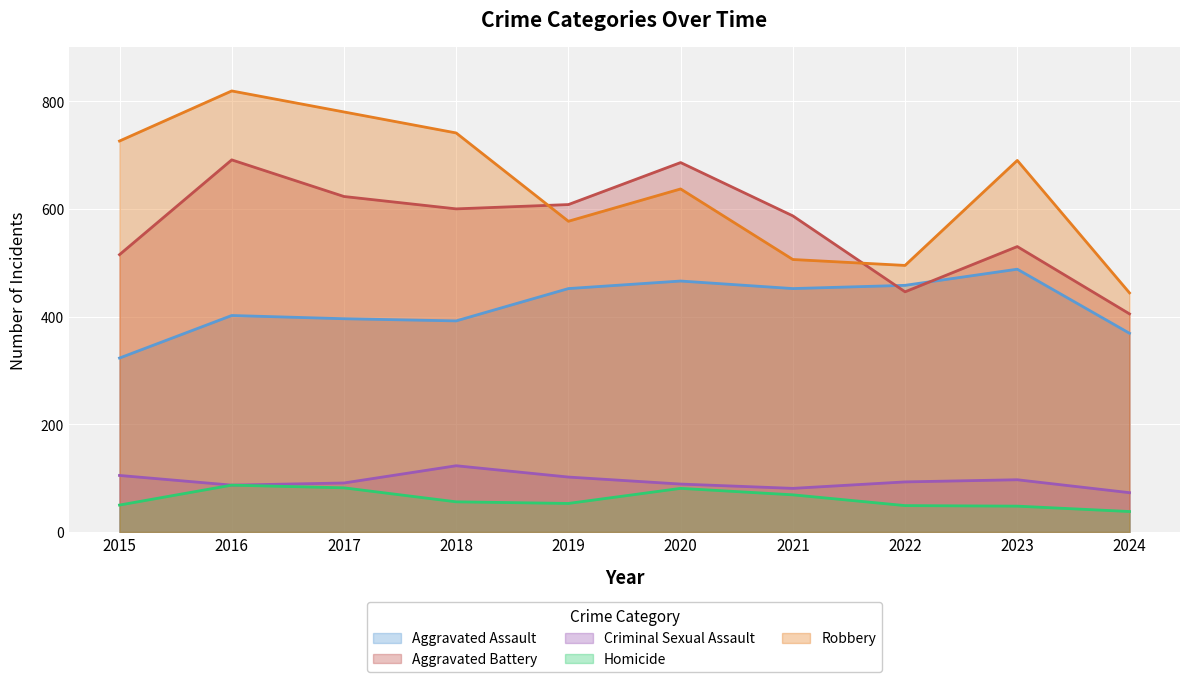

What are all the series names shown in the legend?

Aggravated Assault, Aggravated Battery, Criminal Sexual Assault, Homicide, Robbery